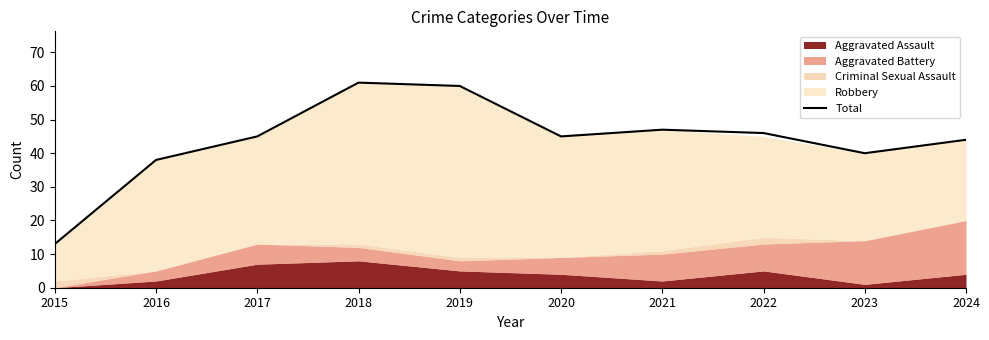

What is the change in value from 2016 to 2019?

+22